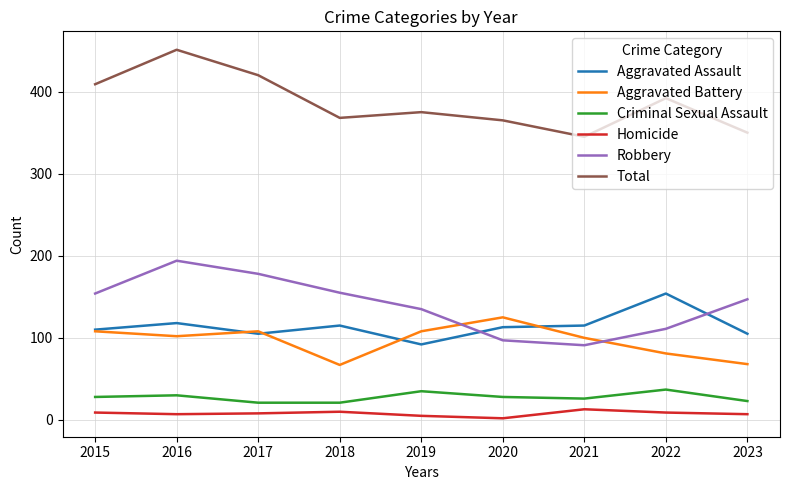

What is the difference between the highest and lowest values at 2017?

412